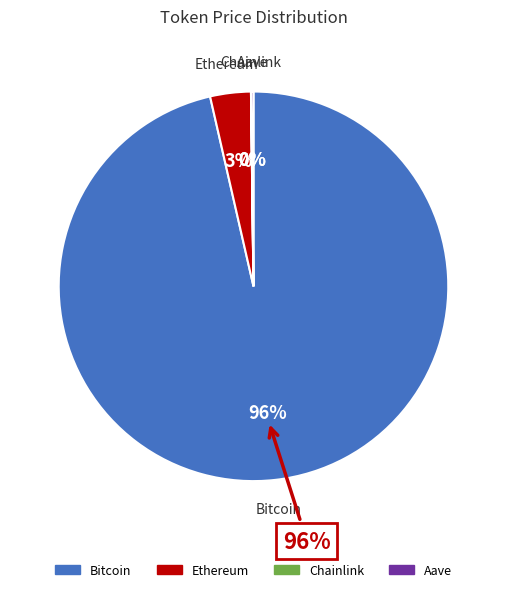

How much of the chart is everything except Chainlink?

100.0%